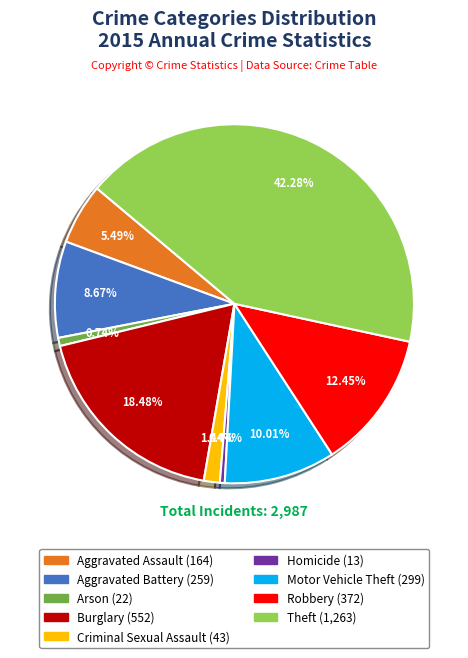

What is the total percentage of Arson and Homicide?

1.2%